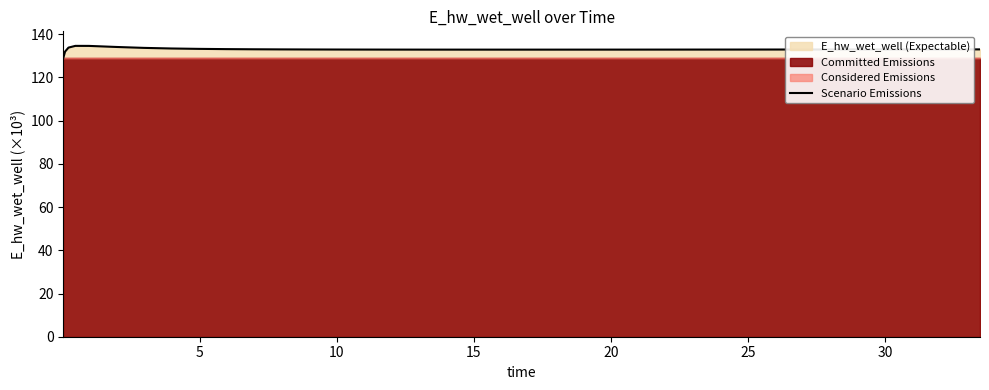

What is the highest value of the Scenario Emissions series?

134.6